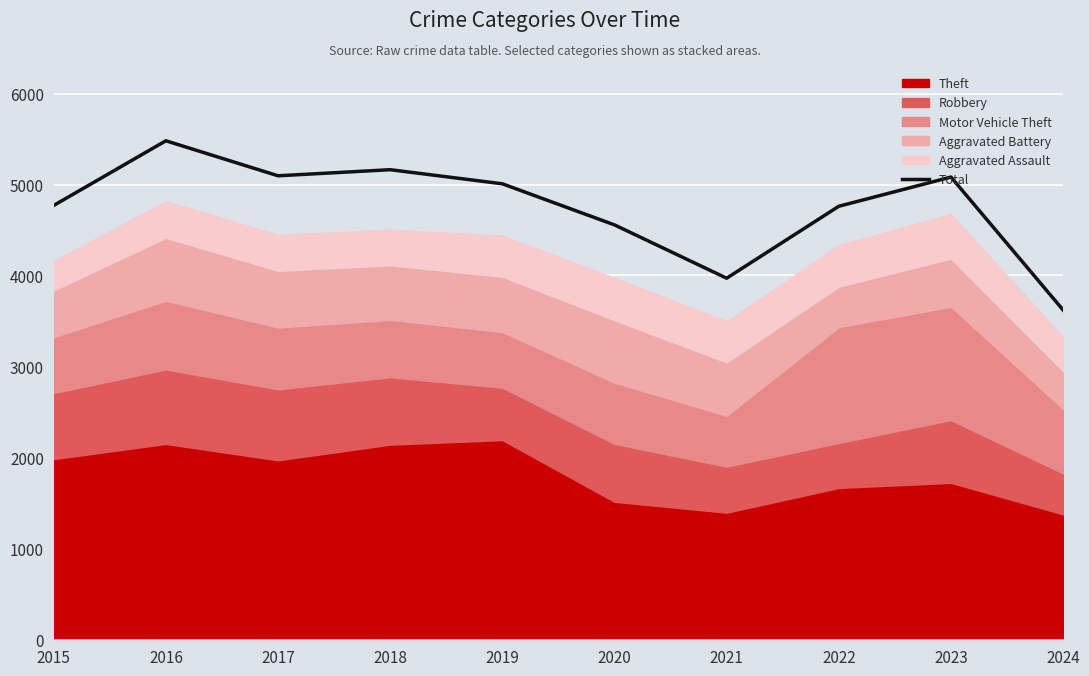

At which category does the data reach its first local valley?

2017